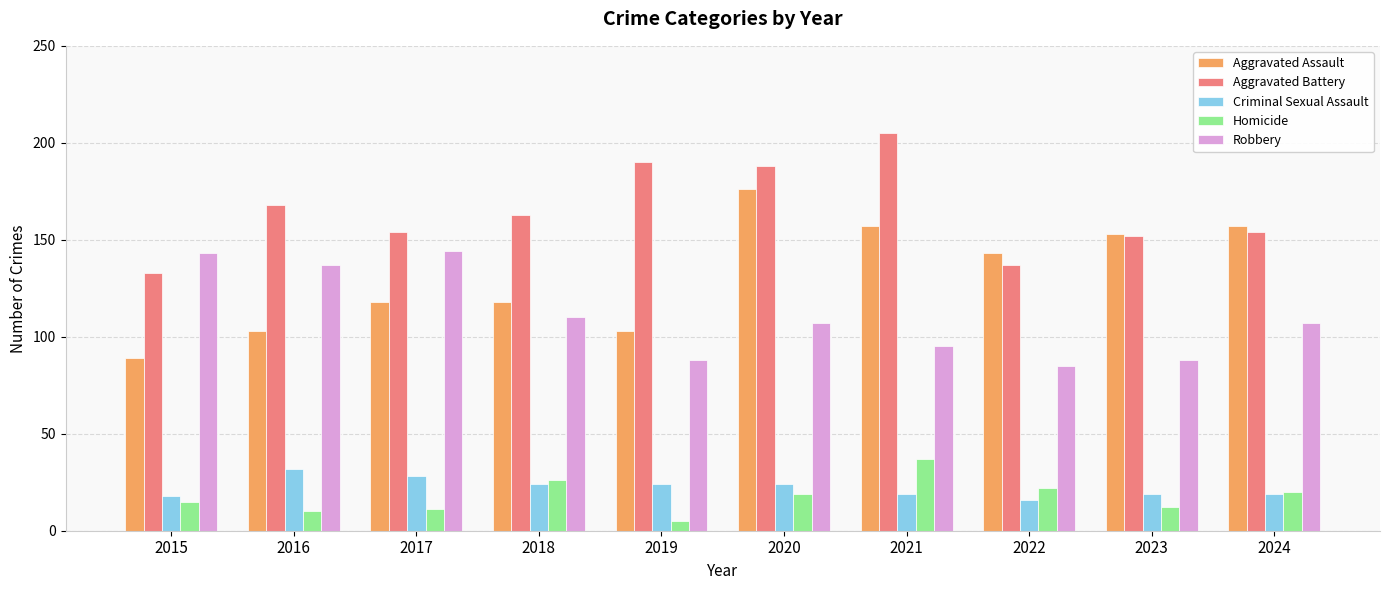

How many values in the Robbery series are below 107?

4